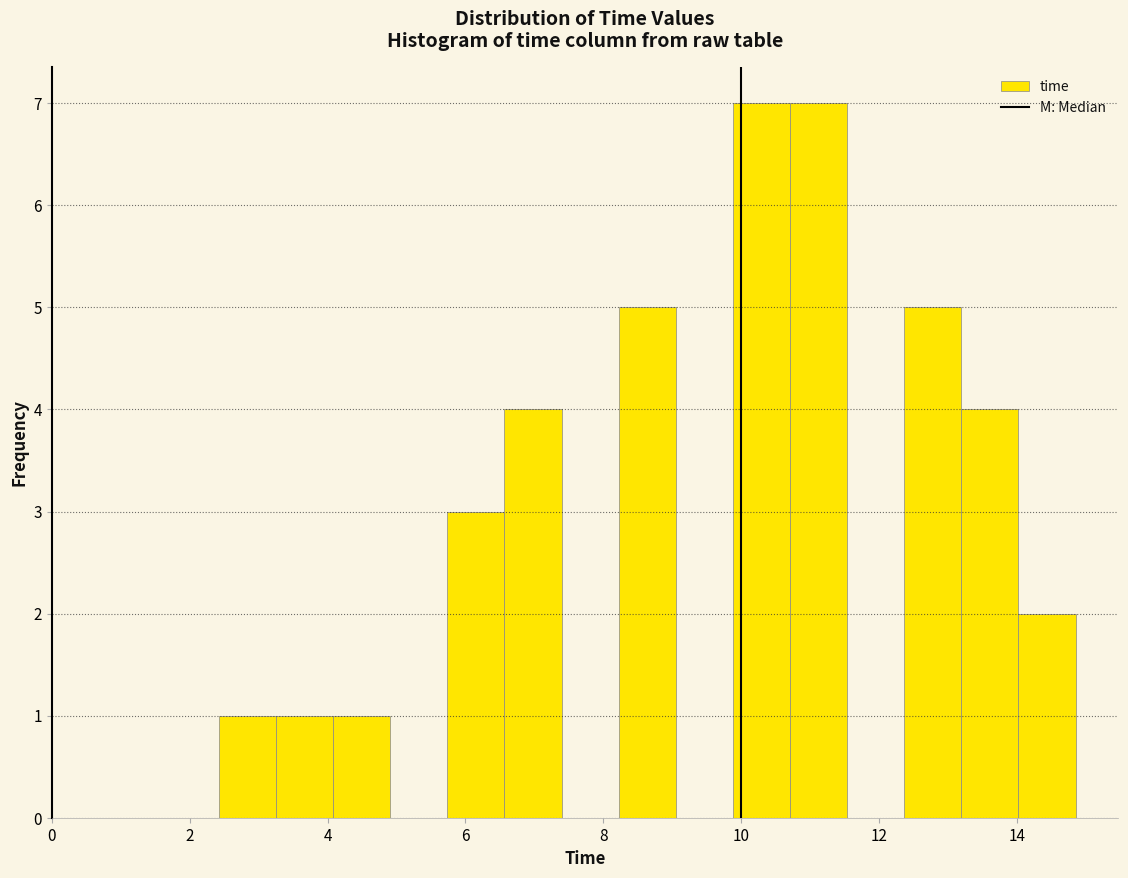

What is the height of the bar covering 2.4 to 3.2 on the x-axis? Neither the bar edges nor the heights are printed on the chart, so give them approximately, as read against the axes.

1